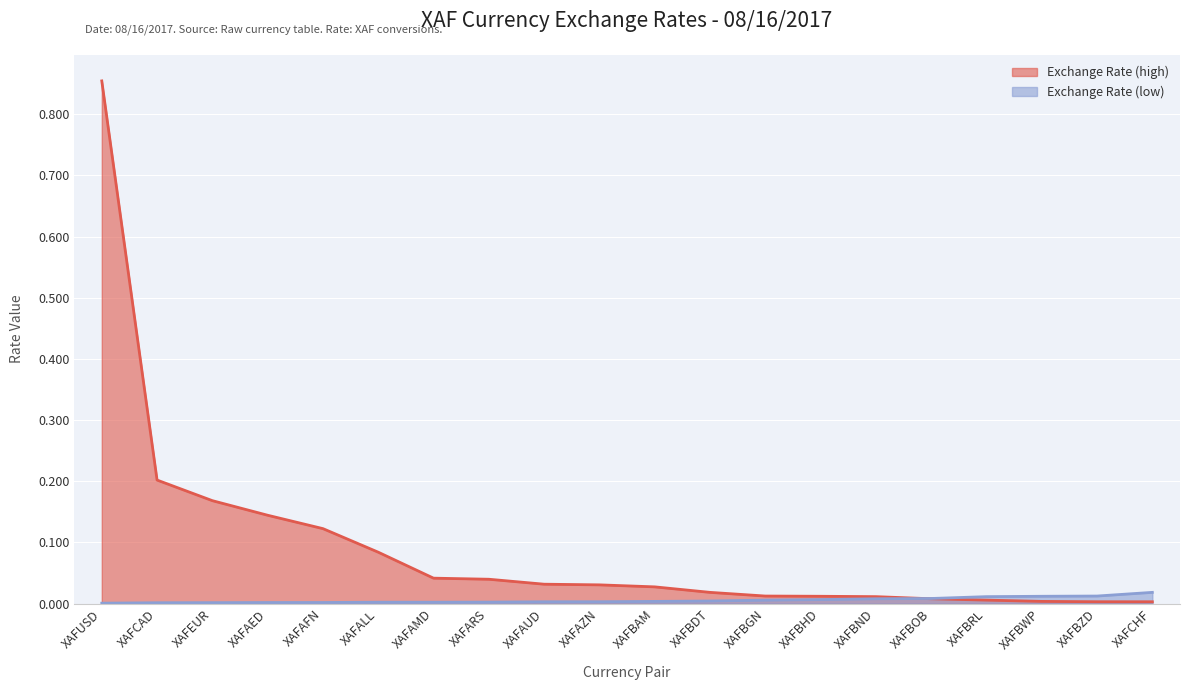

True or false: Exchange Rate (high) has a value of 0.0 at XAFAMD.

True